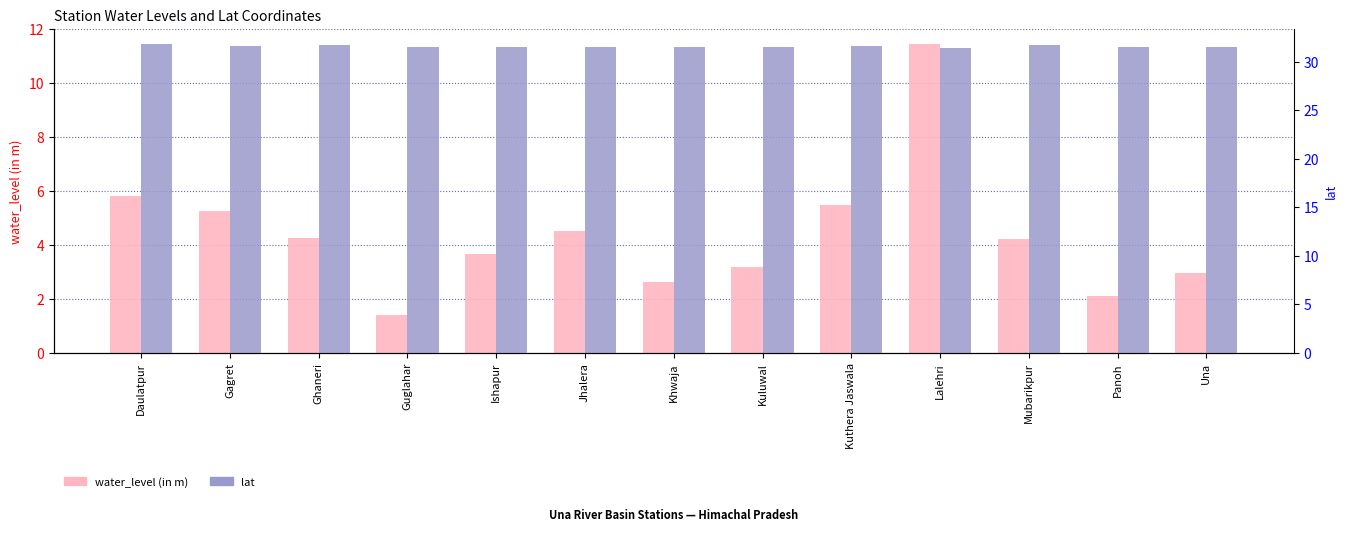

What is the label of the 10th bar from the left?

Lalehri